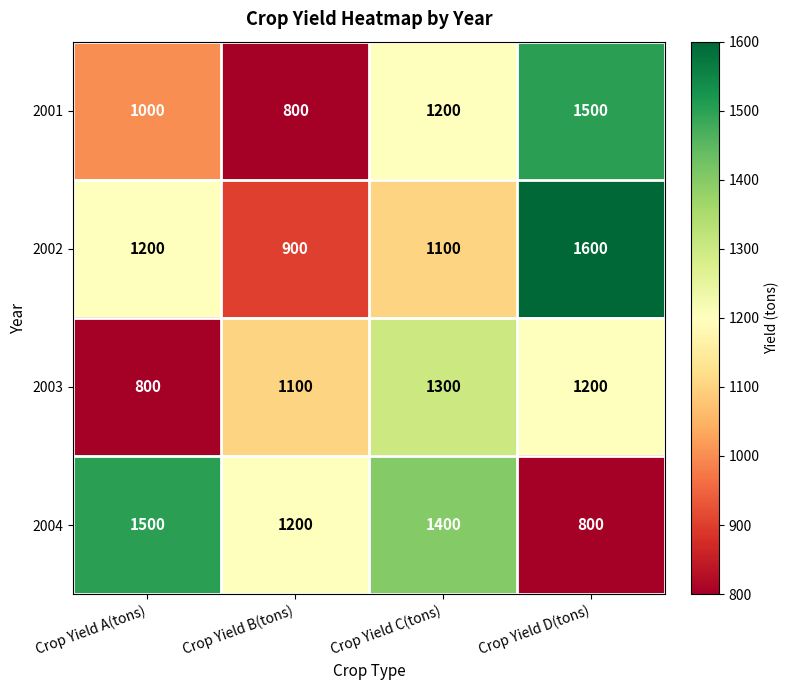

Count the number of data series in this chart.

4